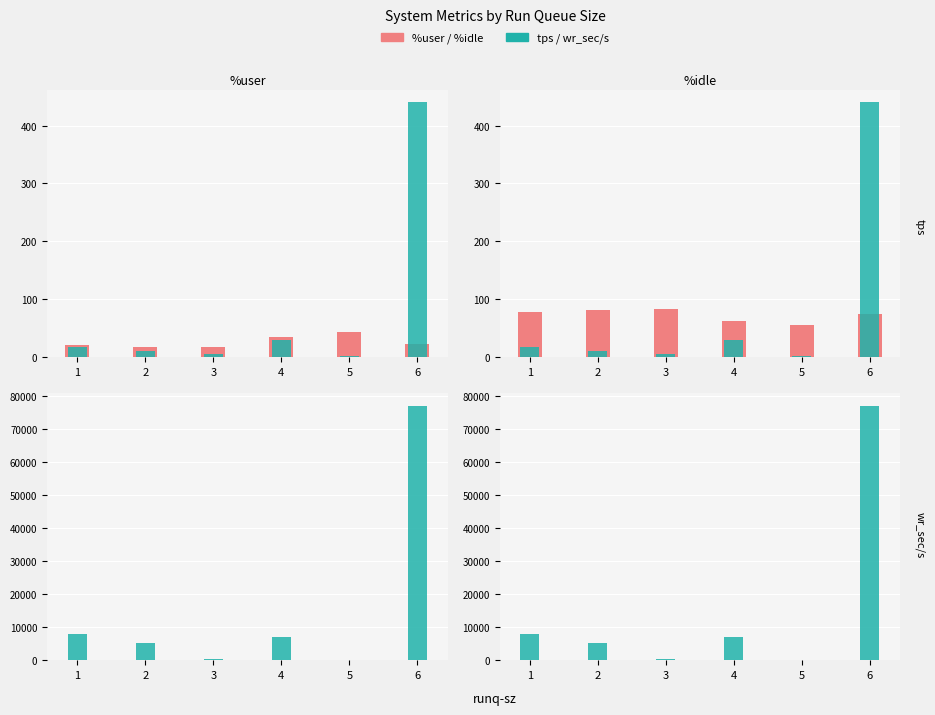

What is the difference between the maximum and minimum values in the tps series?

438.2